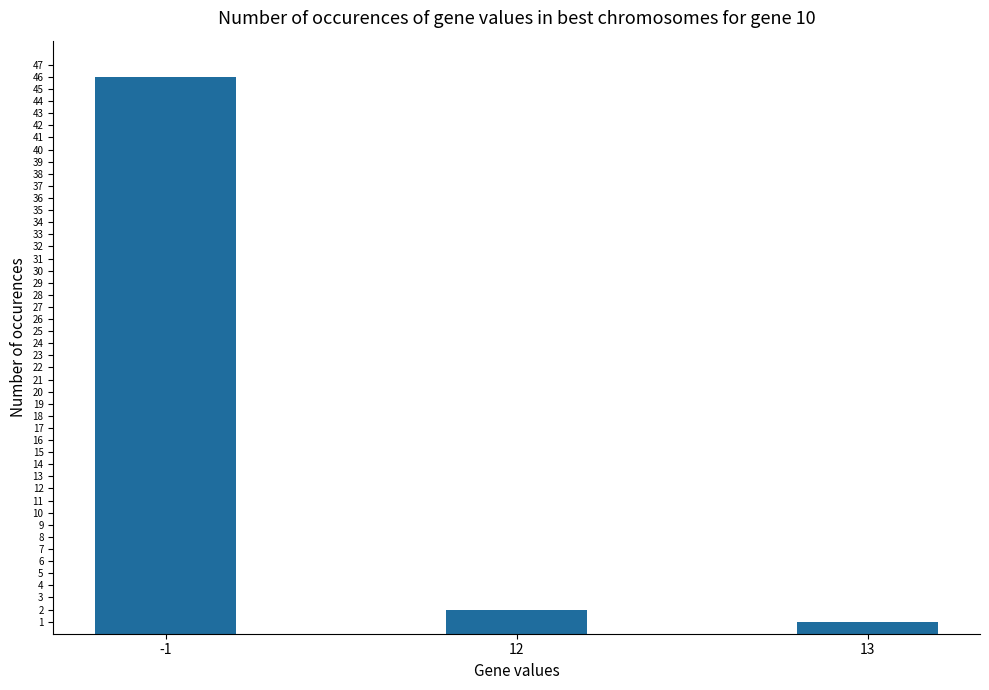

How many categories are shown in the chart?

3